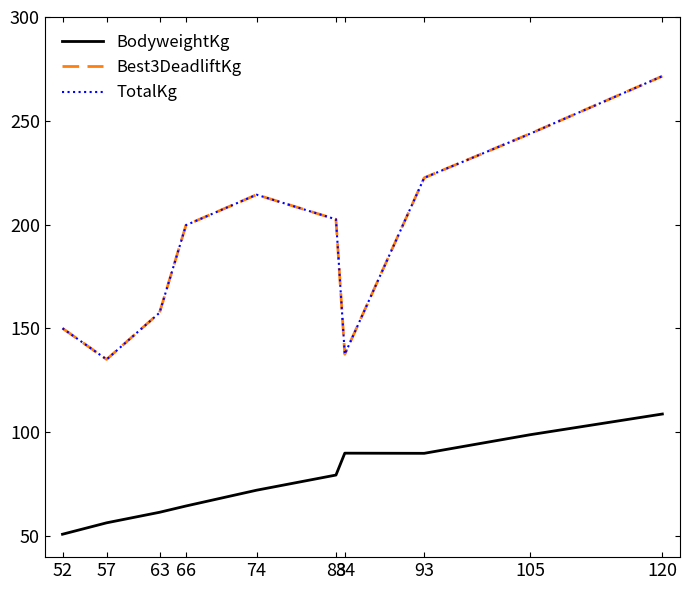

In Best3DeadliftKg, how many points are higher than both neighbors (excluding endpoints)?

1